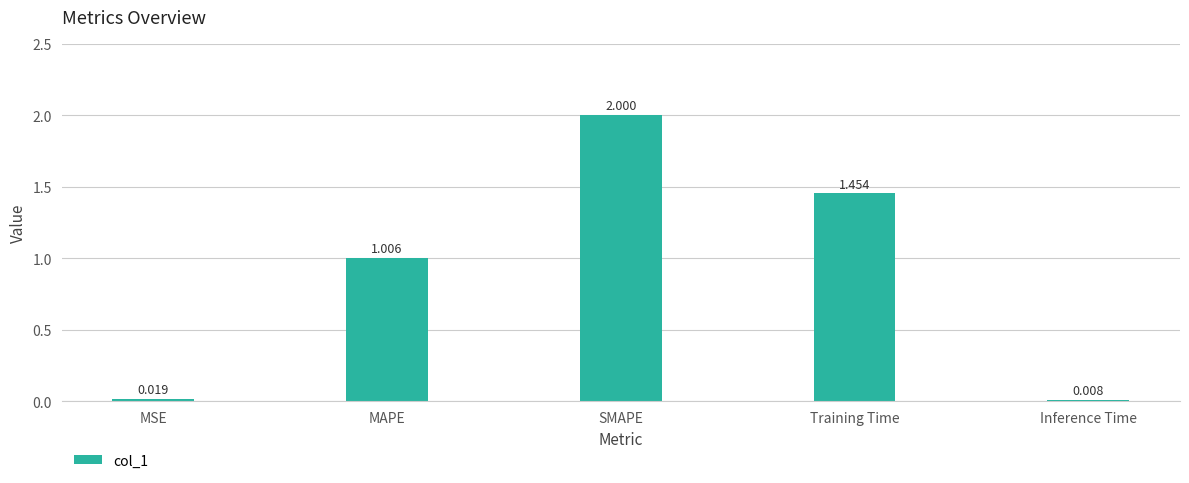

List the labels in order of value, smallest first.

Inference Time, MSE, MAPE, Training Time, SMAPE